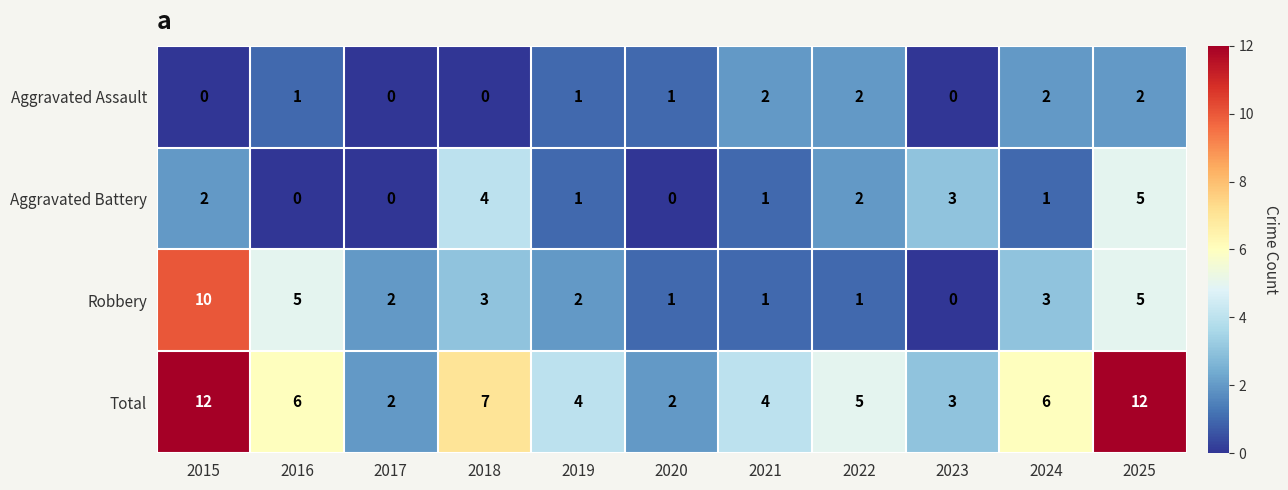

Rank the series by their average value, from lowest to highest.

Aggravated Assault, Aggravated Battery, Robbery, Total